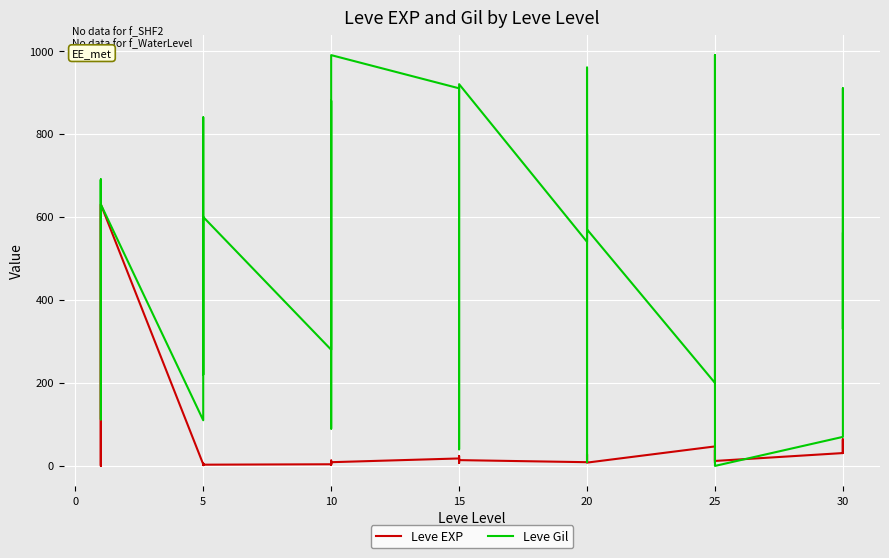

What is the sum of all Leve EXP values?

1881